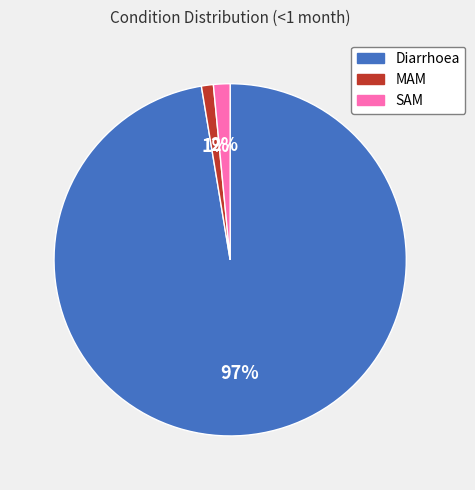

How many slices are in this pie chart?

3